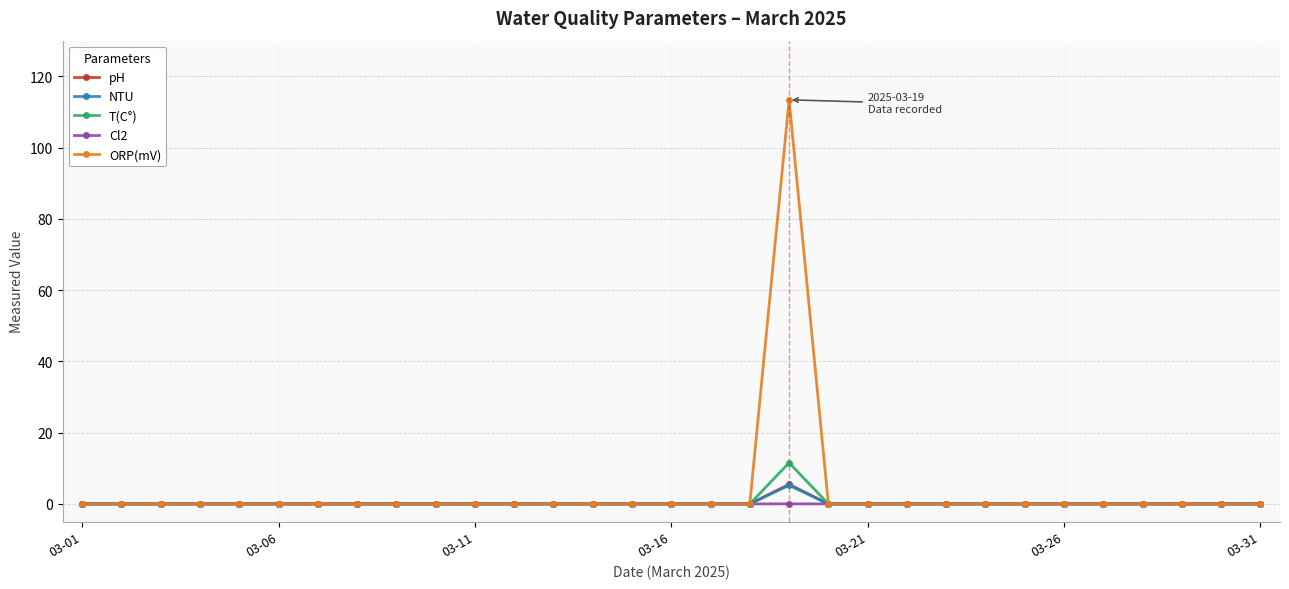

Which series has the widest spread of values?

ORP(mV)